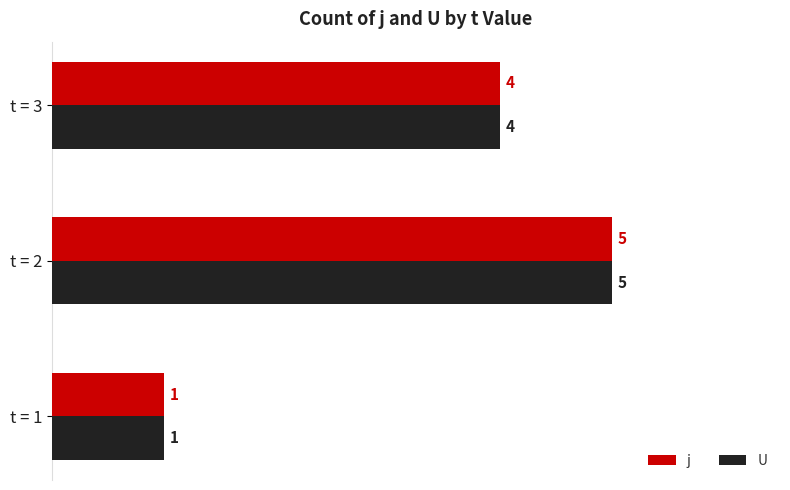

Is the value of U at t = 1 greater than the value of j at t = 3?

No